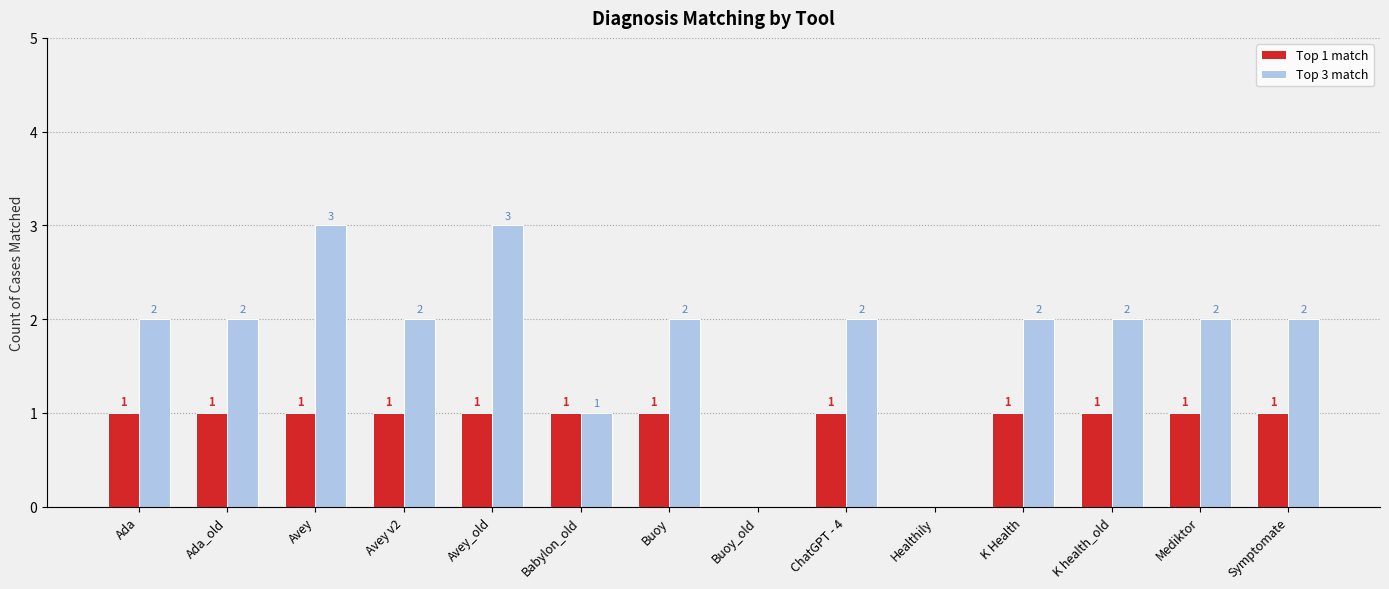

How many groups of bars are there?

14